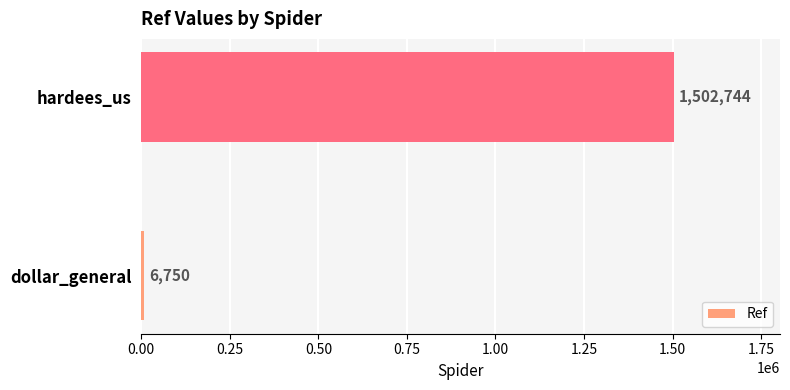

Is it true that the value at hardees_us is 1502744?

True